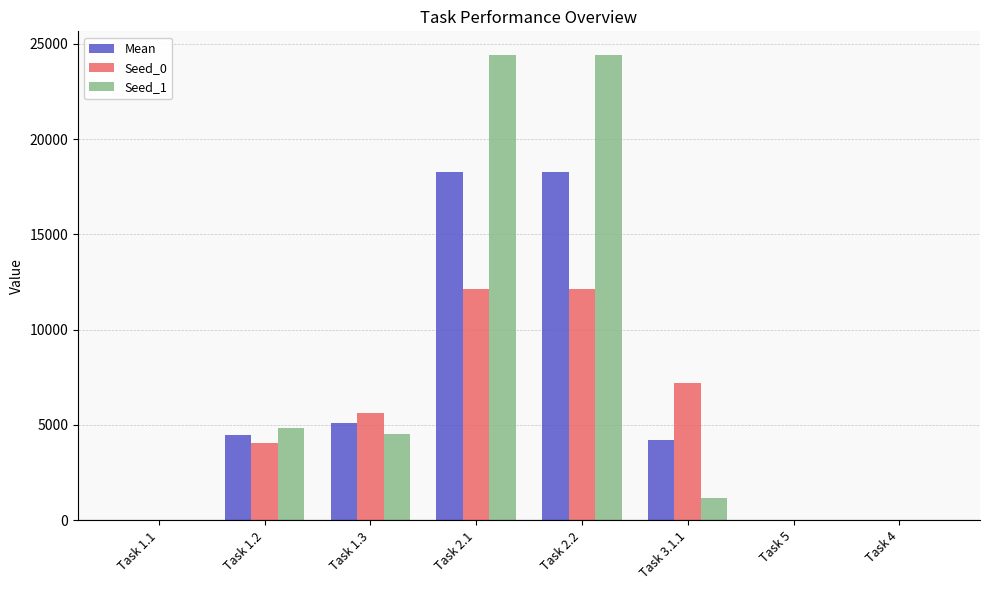

Is the value of Seed_1 at Task 1.3 greater than the value of Seed_0 at Task 1.1?

Yes